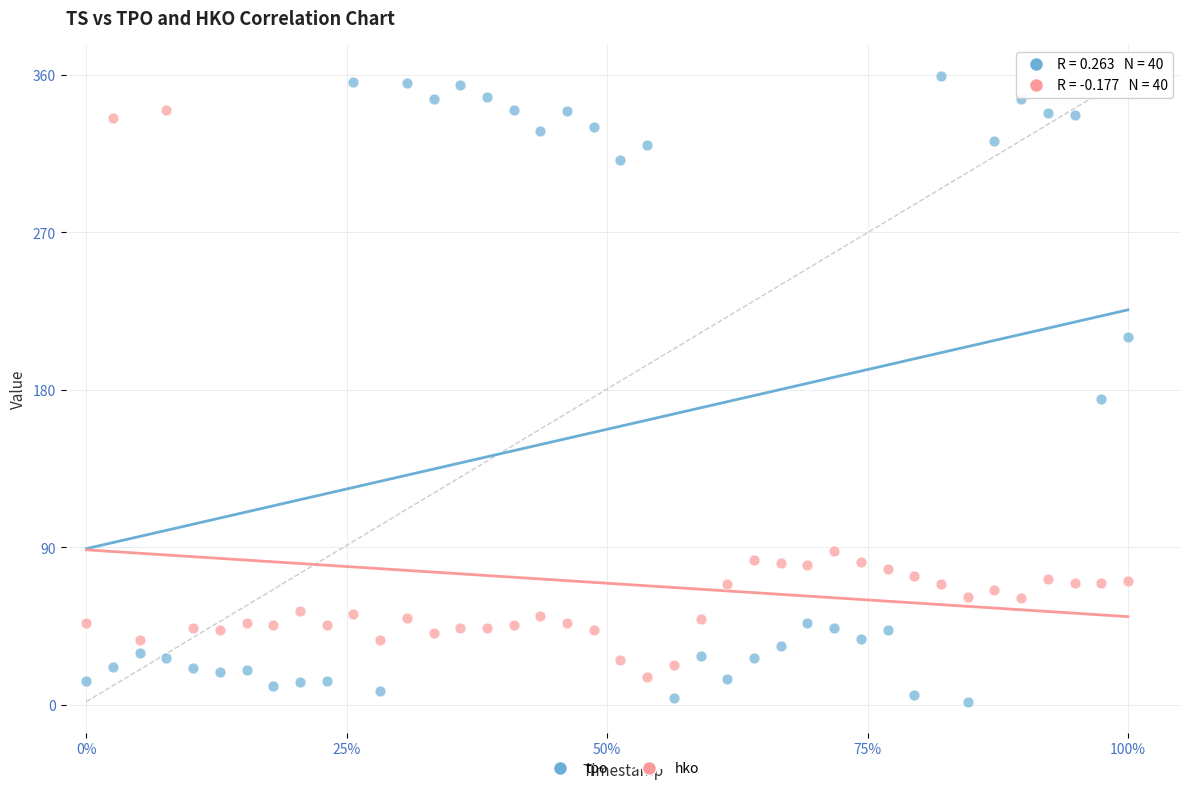

Which series reaches the maximum Y coordinate?

tpo